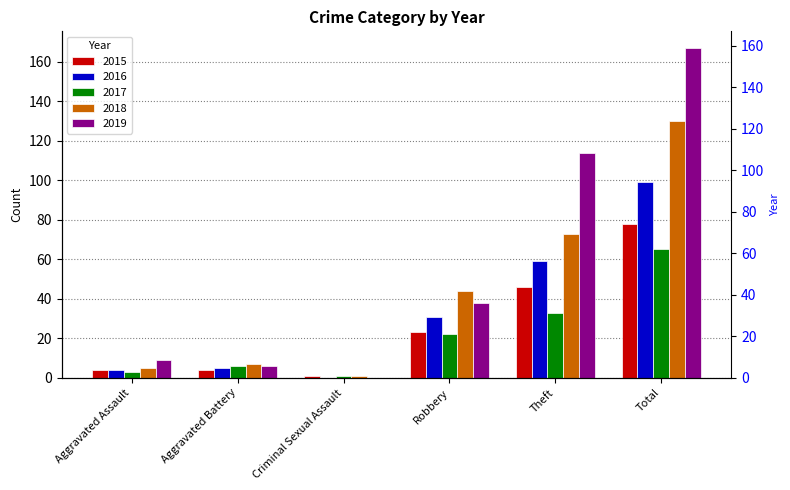

Reading left to right, what are all the values shown in this chart?

2015: Aggravated Assault=4	Aggravated Battery=4	Criminal Sexual Assault=1	Robbery=23	Theft=46	Total=78
2016: Aggravated Assault=4	Aggravated Battery=5	Criminal Sexual Assault=0	Robbery=31	Theft=59	Total=99
2017: Aggravated Assault=3	Aggravated Battery=6	Criminal Sexual Assault=1	Robbery=22	Theft=33	Total=65
2018: Aggravated Assault=5	Aggravated Battery=7	Criminal Sexual Assault=1	Robbery=44	Theft=73	Total=130
2019: Aggravated Assault=9	Aggravated Battery=6	Criminal Sexual Assault=0	Robbery=38	Theft=114	Total=167